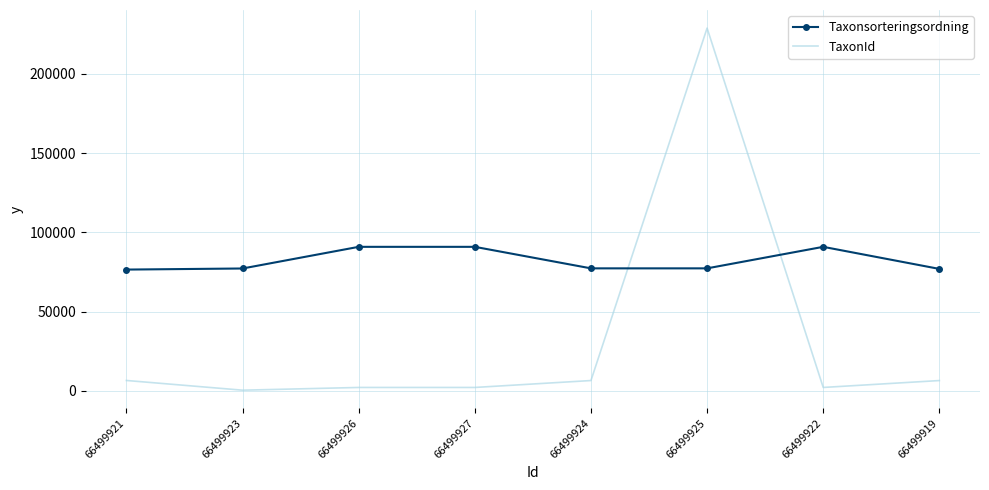

How many distinct data groups are displayed?

2